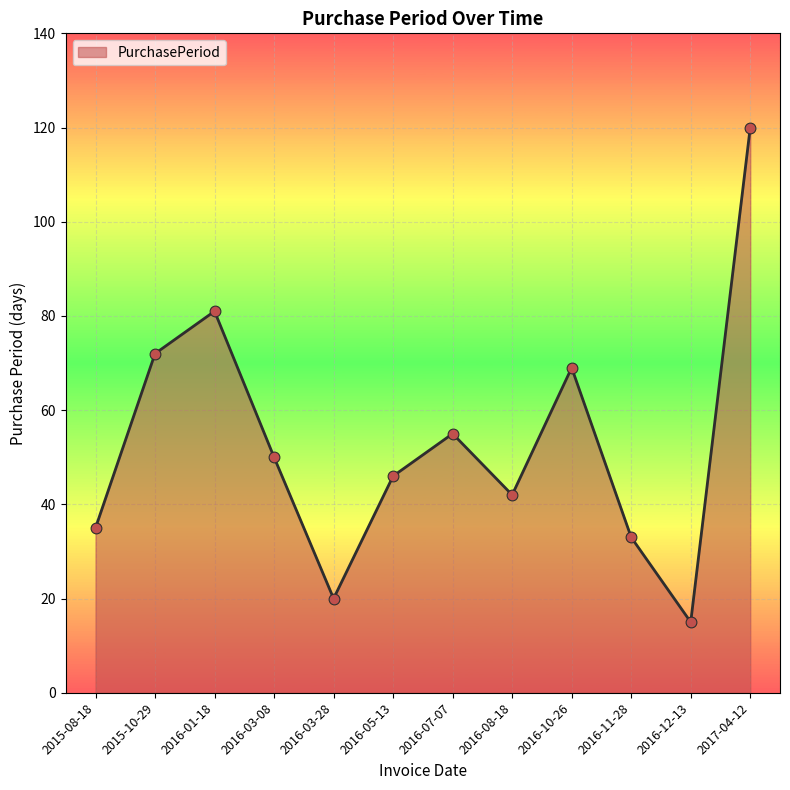

Which has a higher value, 2015-10-29 or 2016-03-08?

2015-10-29